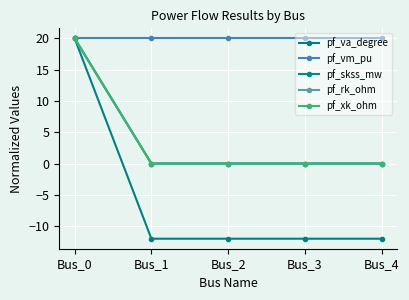

Which series has the largest total across all categories?

pf_vm_pu